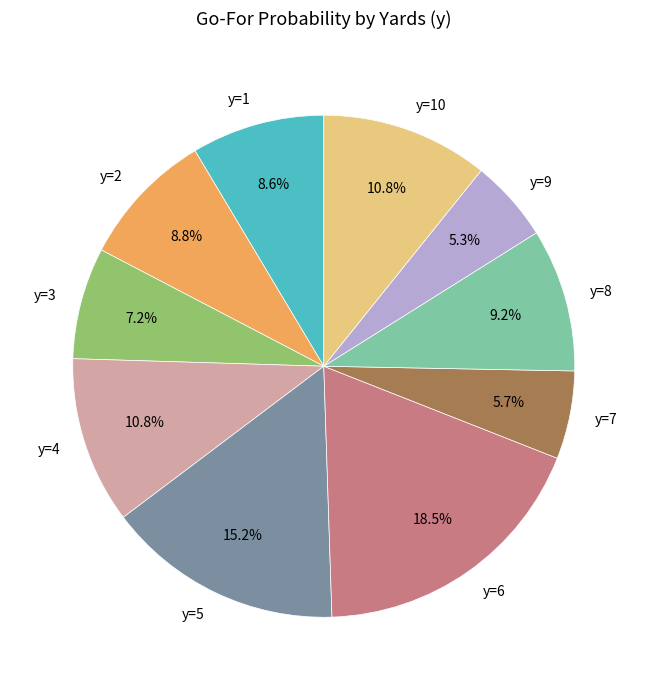

What is the largest slice in the pie chart?

y=6